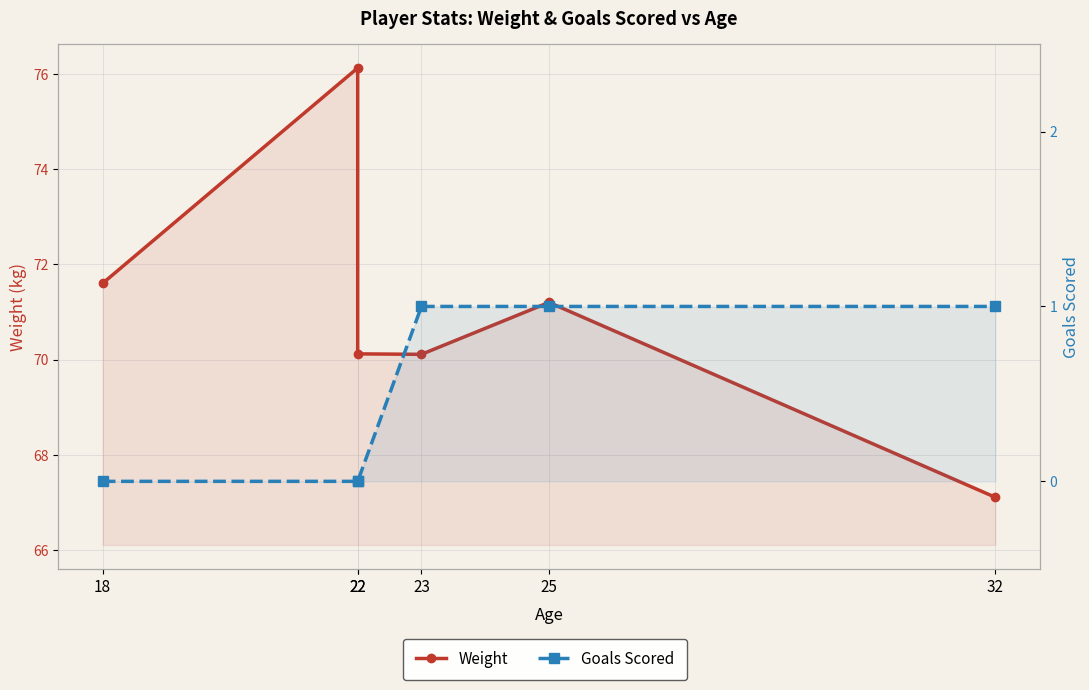

Which series has the largest range (max minus min)?

Weight